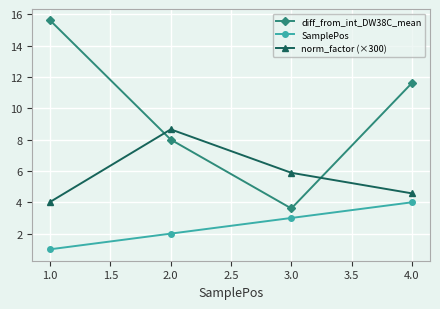

Rank the series by their average value, from highest to lowest.

diff_from_int_DW38C_mean, norm_factor (×300), SamplePos